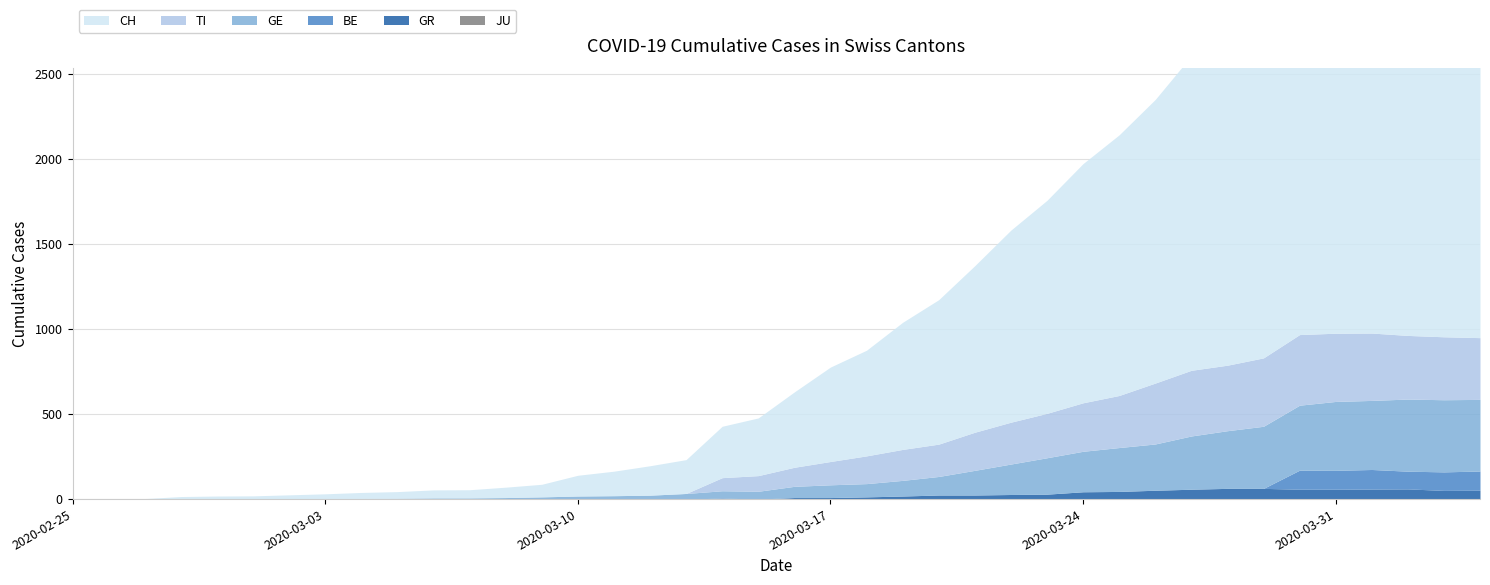

Which series changed the most between 2020-03-28 and 2020-04-02?

CH